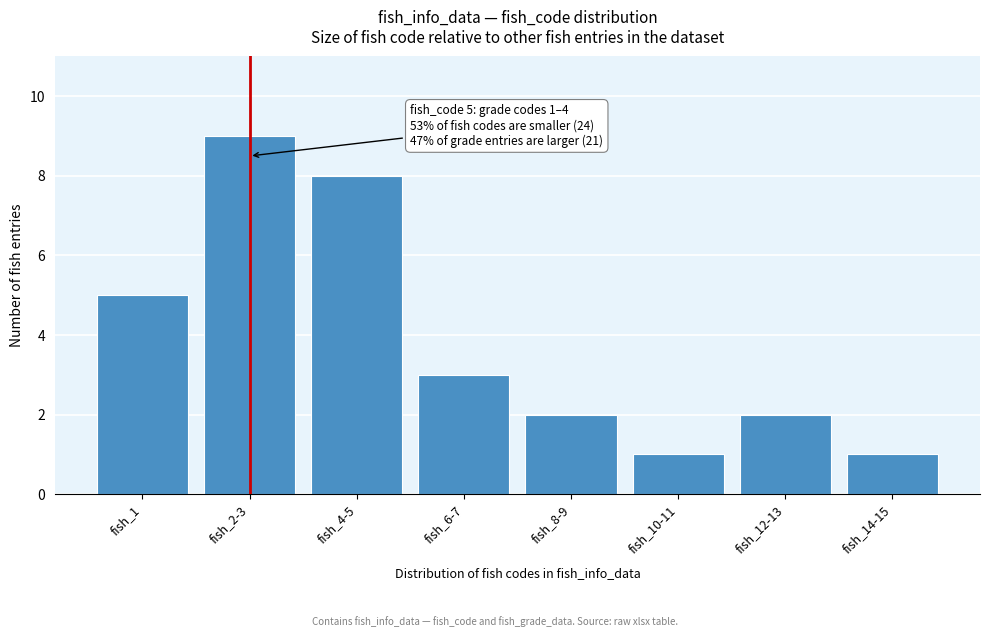

Reading left to right, transcribe all the data shown in this chart.

fish_1=5	fish_2-3=9	fish_4-5=8	fish_6-7=3	fish_8-9=2	fish_10-11=1	fish_12-13=2	fish_14-15=1